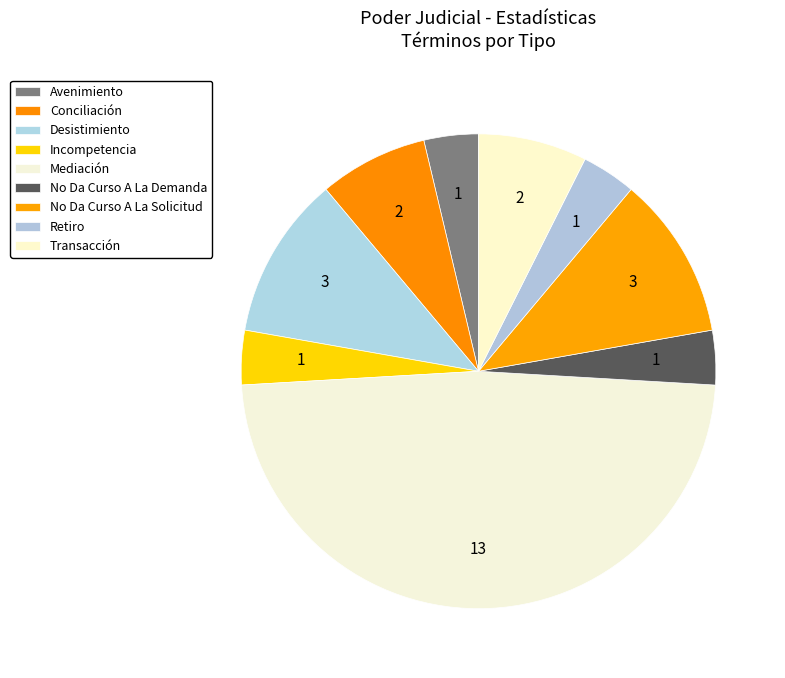

Is the sum of Conciliación and Transacción greater than half?

No